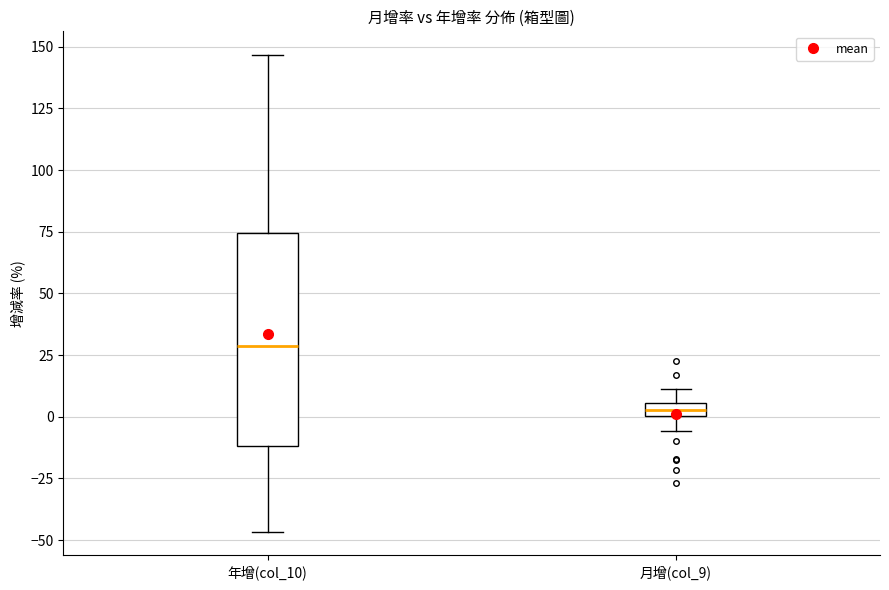

Where is the upper edge of the box for 年增(col_10) on the y-axis? The values are not printed on the chart, so give them approximately, as read against the axis.

75